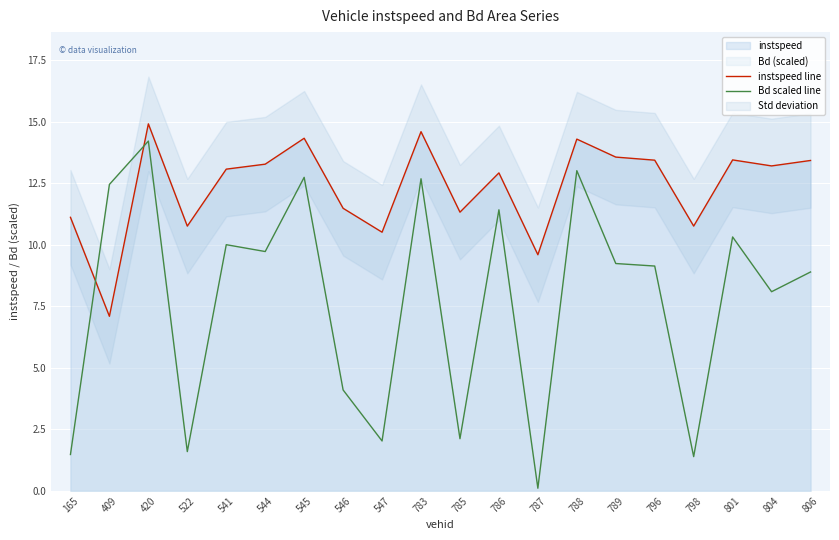

What is the sum of the instspeed line values at 801 and 409?

20.5